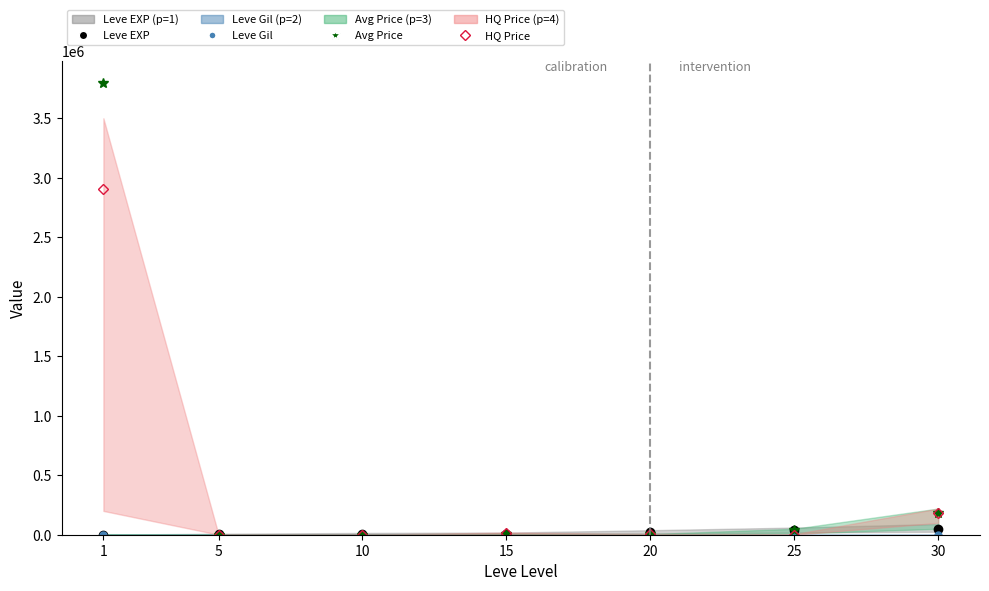

Is it true that Leve Gil equals 419 at 20?

False